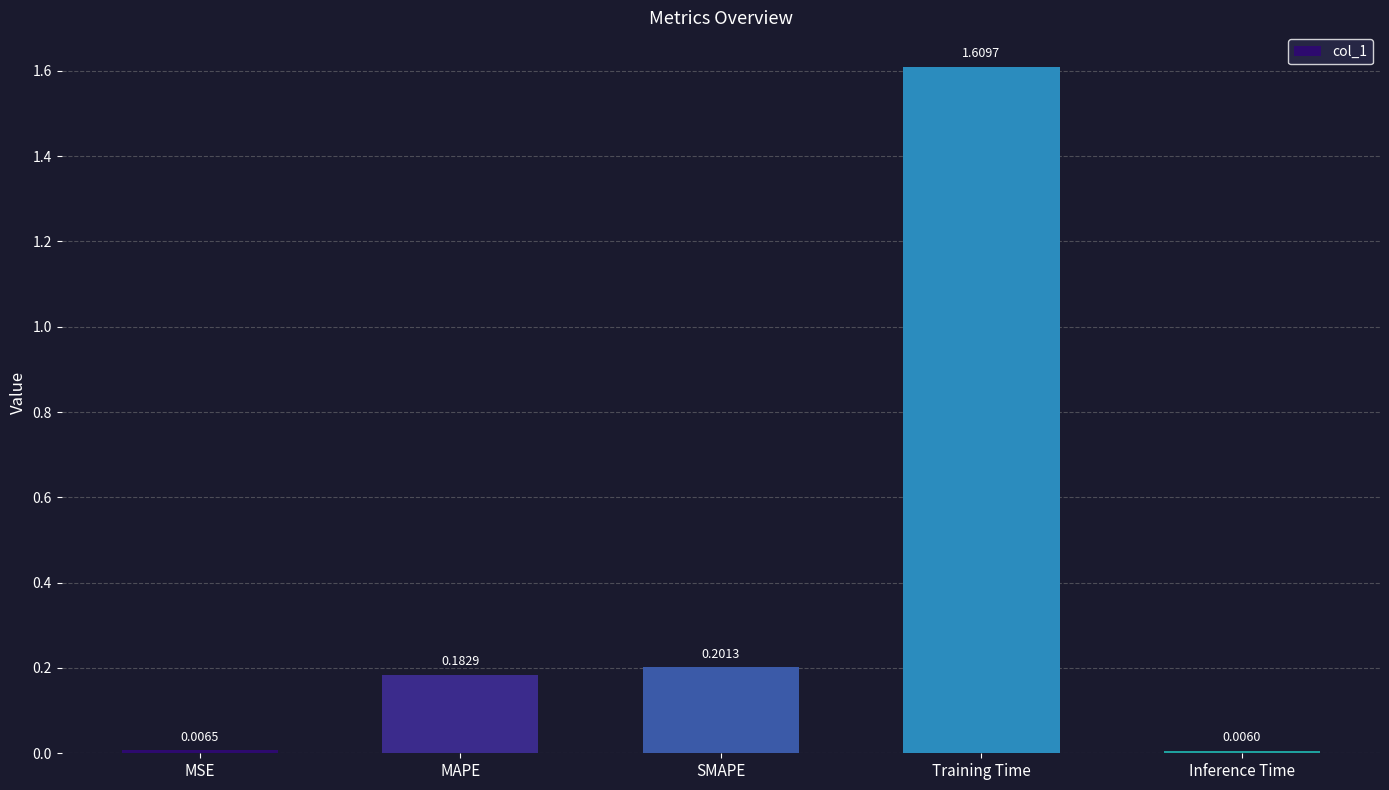

Where is the data nearest to the value 0?

Inference Time